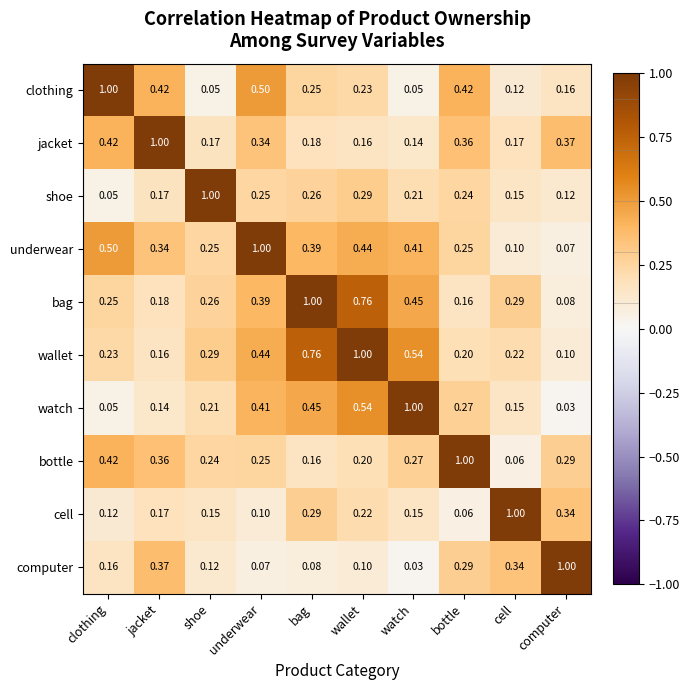

Which category has the highest value in the shoe series?

shoe